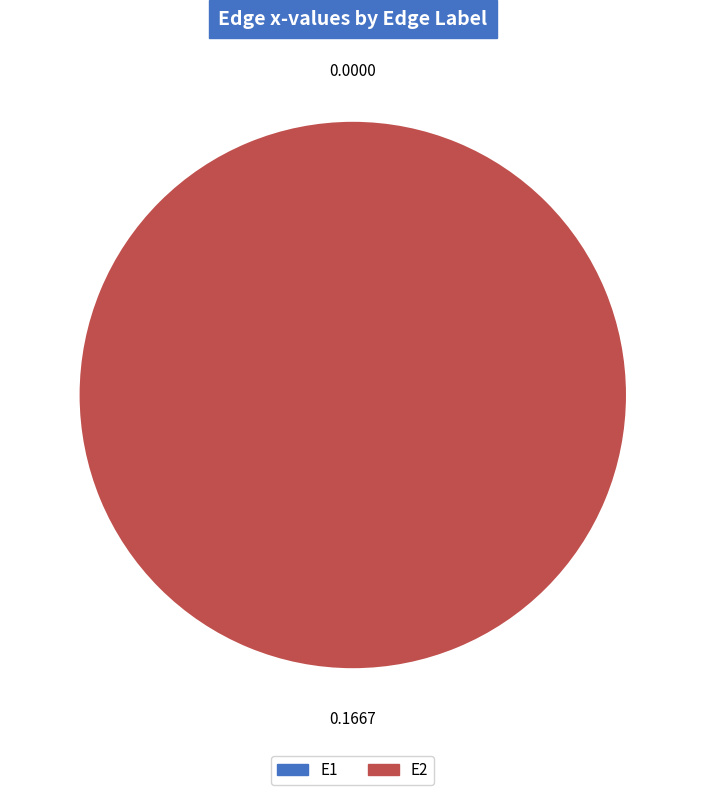

How many slices are in this pie chart?

2